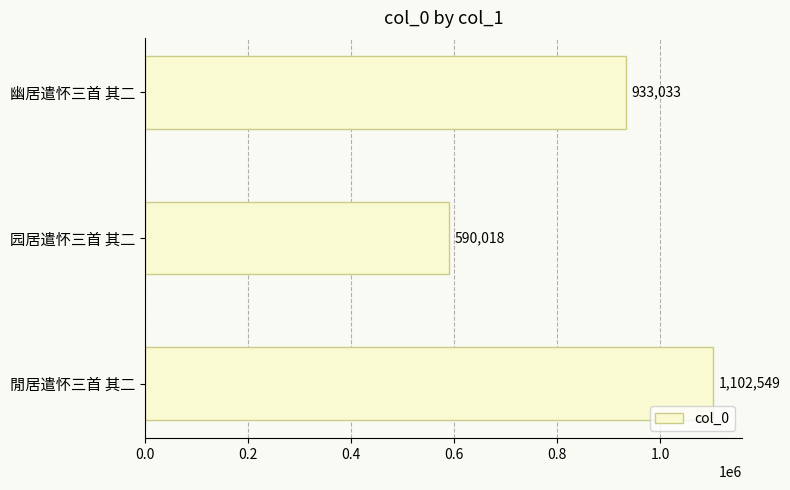

Reading bottom to top, transcribe all the data shown in this chart.

閒居遣怀三首 其二=1102549	园居遣怀三首 其二=590018	幽居遣怀三首 其二=933033